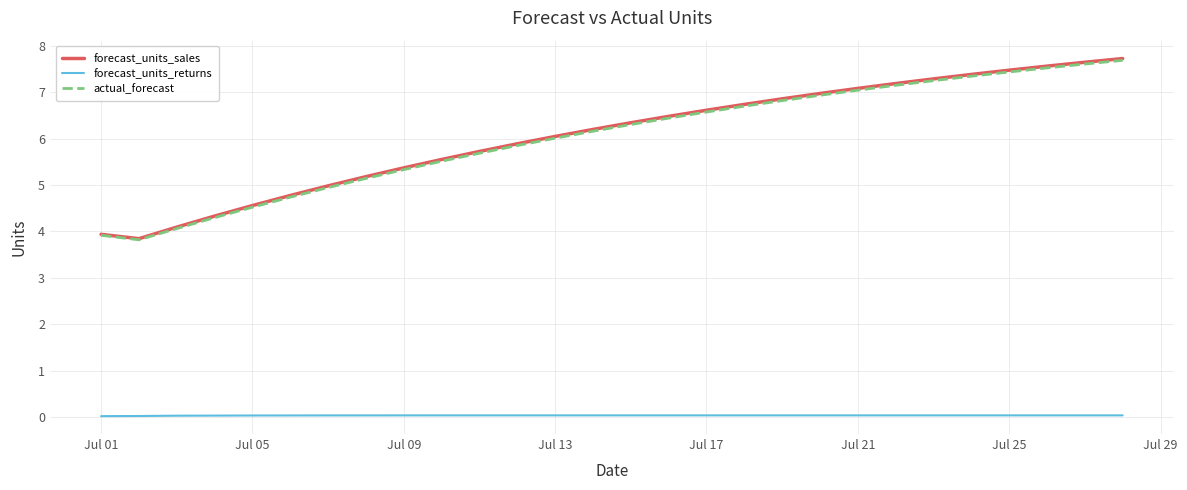

What is the lowest value of the forecast_units_sales series?

3.8